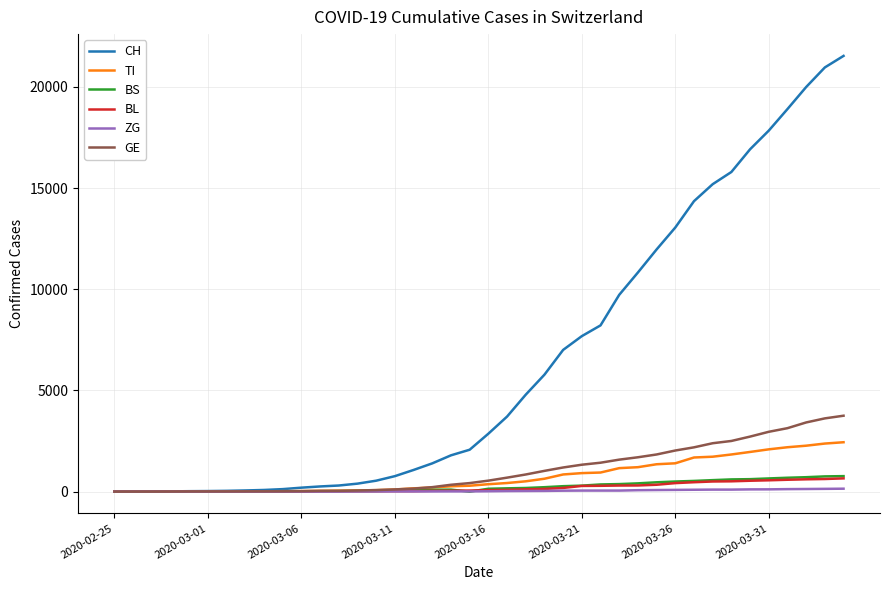

Which series has the largest range (max minus min)?

CH